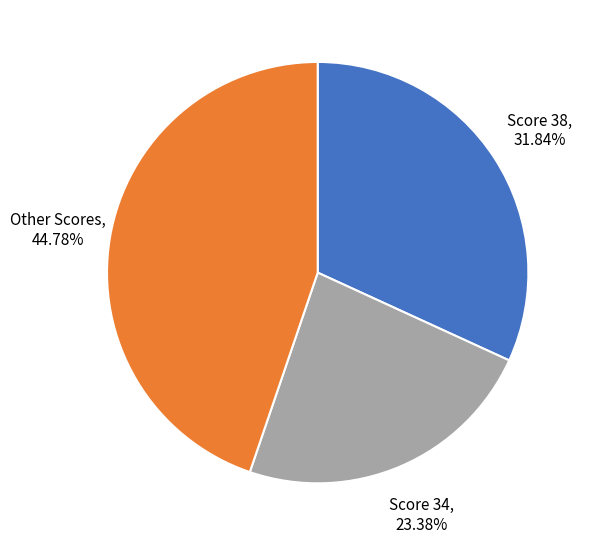

Is there any slice that represents more than half of the pie?

No